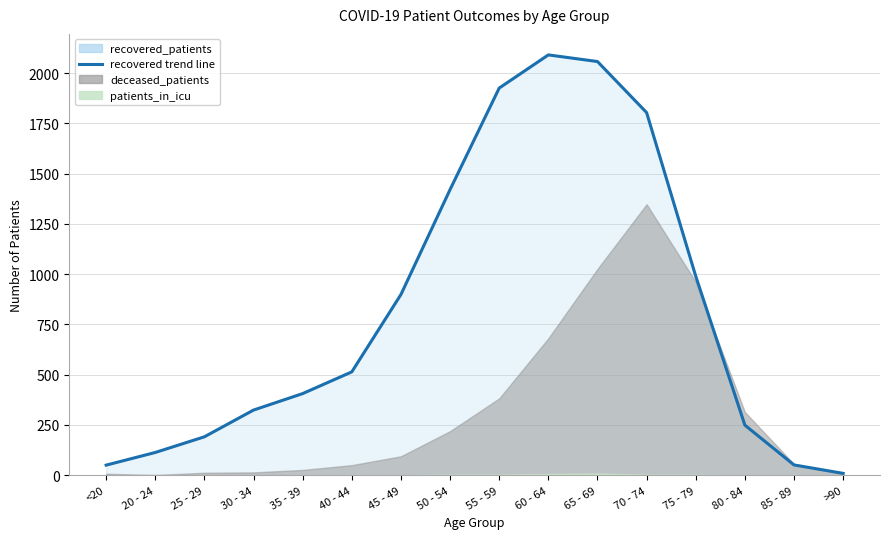

Which category has the highest value in the recovered_patients series?

60 - 64